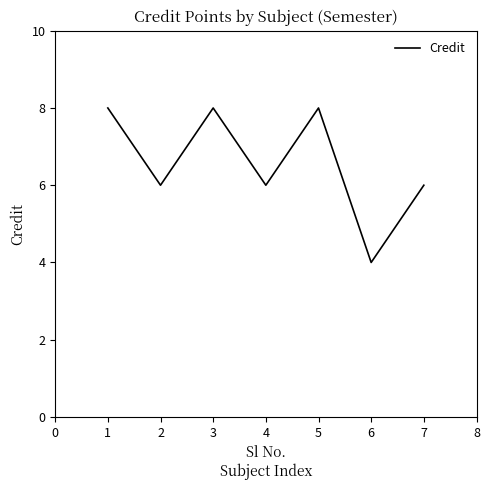

What is the sum of the values at 4 and 1?

14